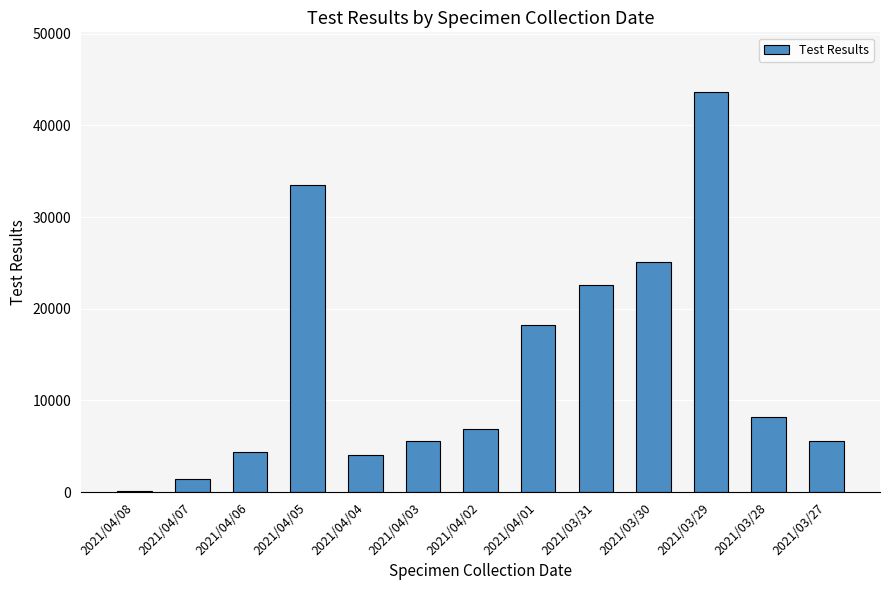

Which has a higher value, 2021/03/29 or 2021/04/01?

2021/03/29